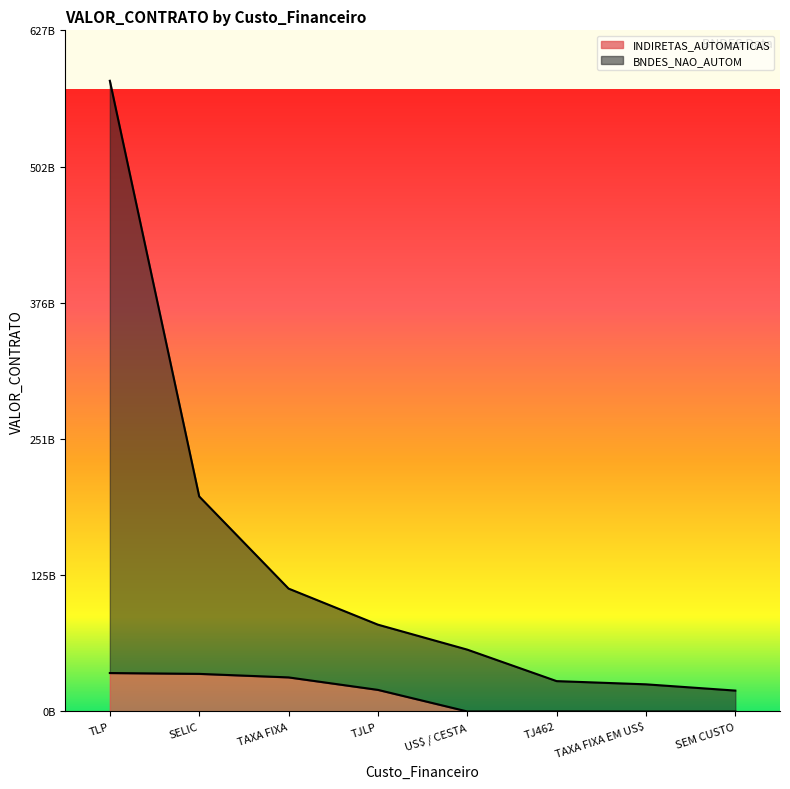

Rank the series at SEM CUSTO from highest to lowest value.

BNDES_NAO_AUTOM, INDIRETAS_AUTOMATICAS